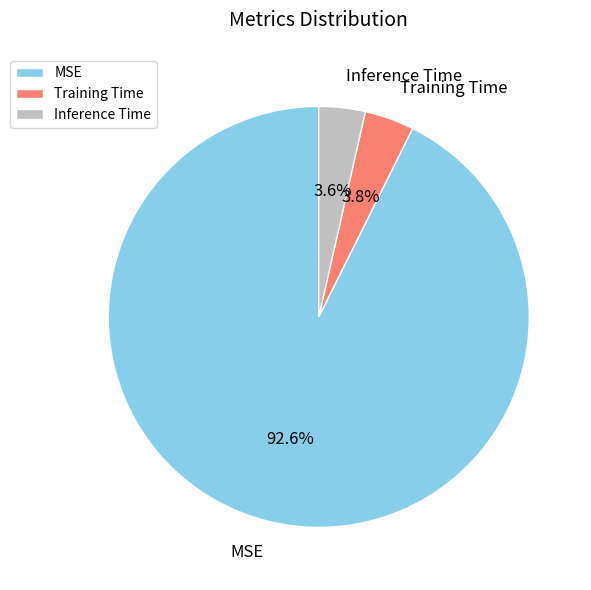

What percentage is NOT represented by MSE?

7.4%